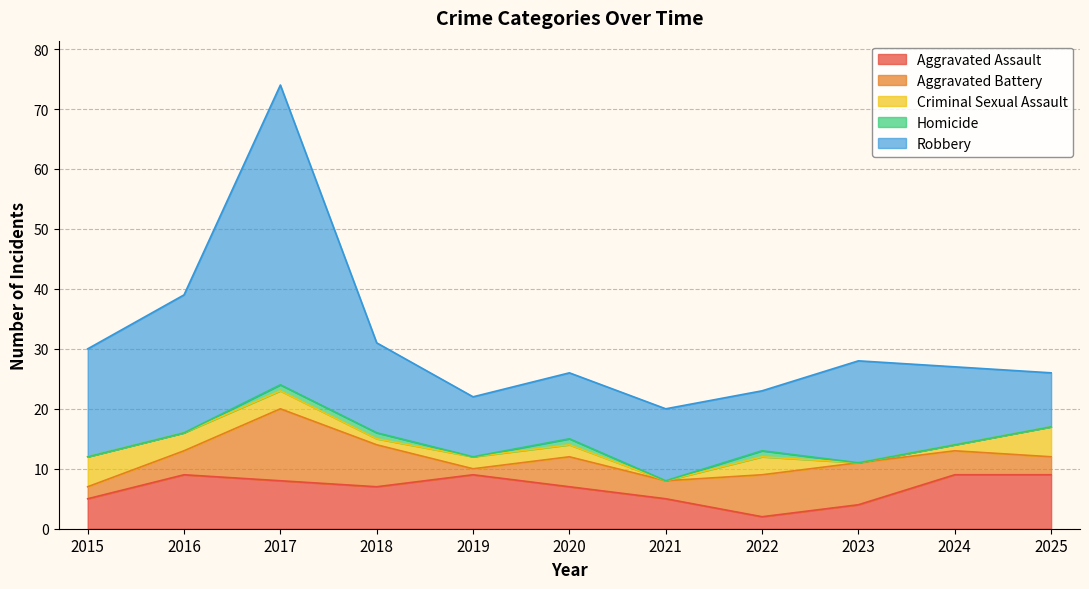

What is the sum of all Robbery values?

188